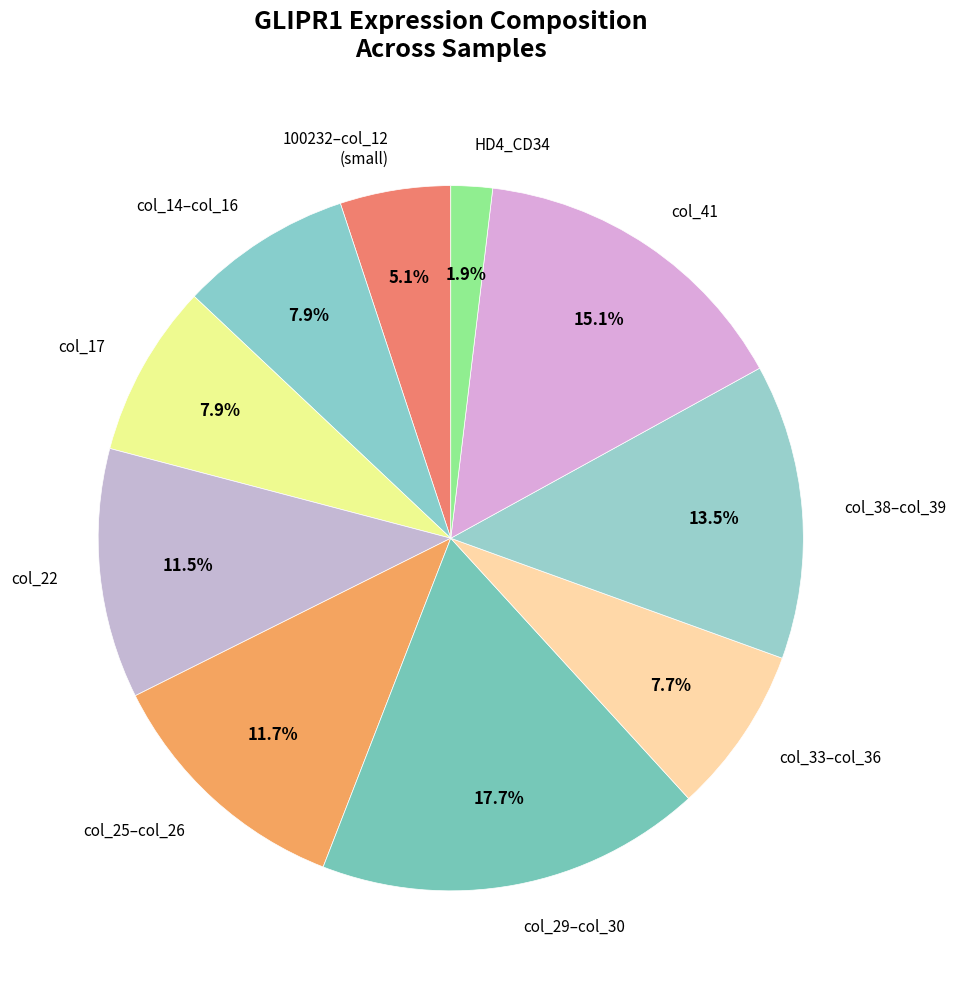

How much of the chart is everything except col_41?

84.9%